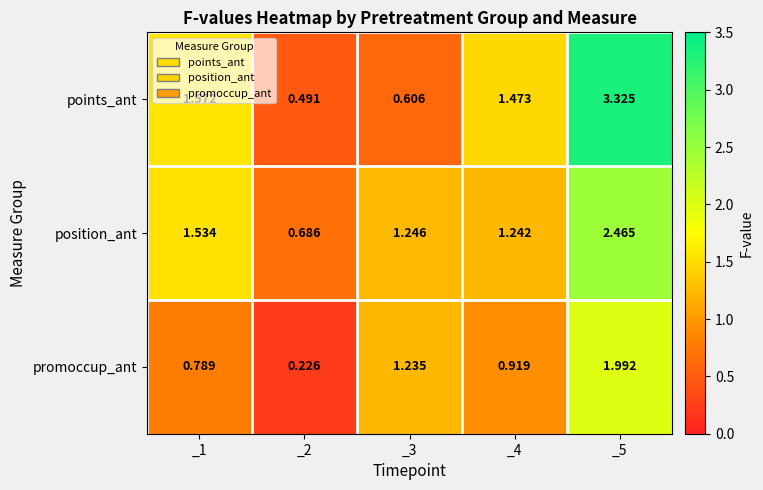

Is the value of position_ant at _3 greater than the value of promoccup_ant at _3?

Yes